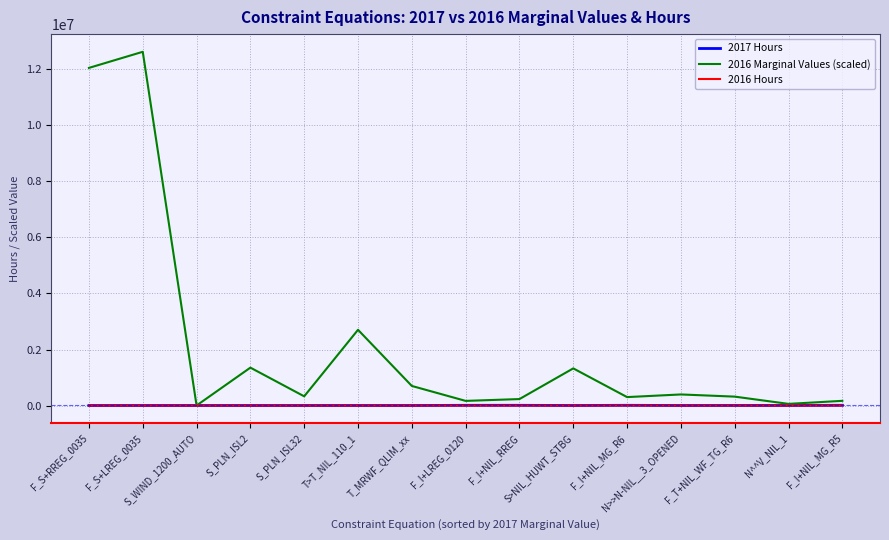

At how many categories does at least one series exceed 9827846?

2